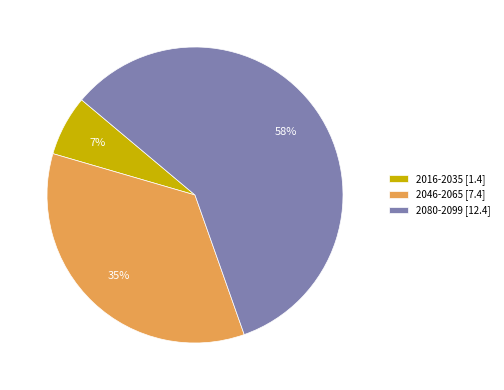

Which slice is the smallest?

2016-2035 [1.4]